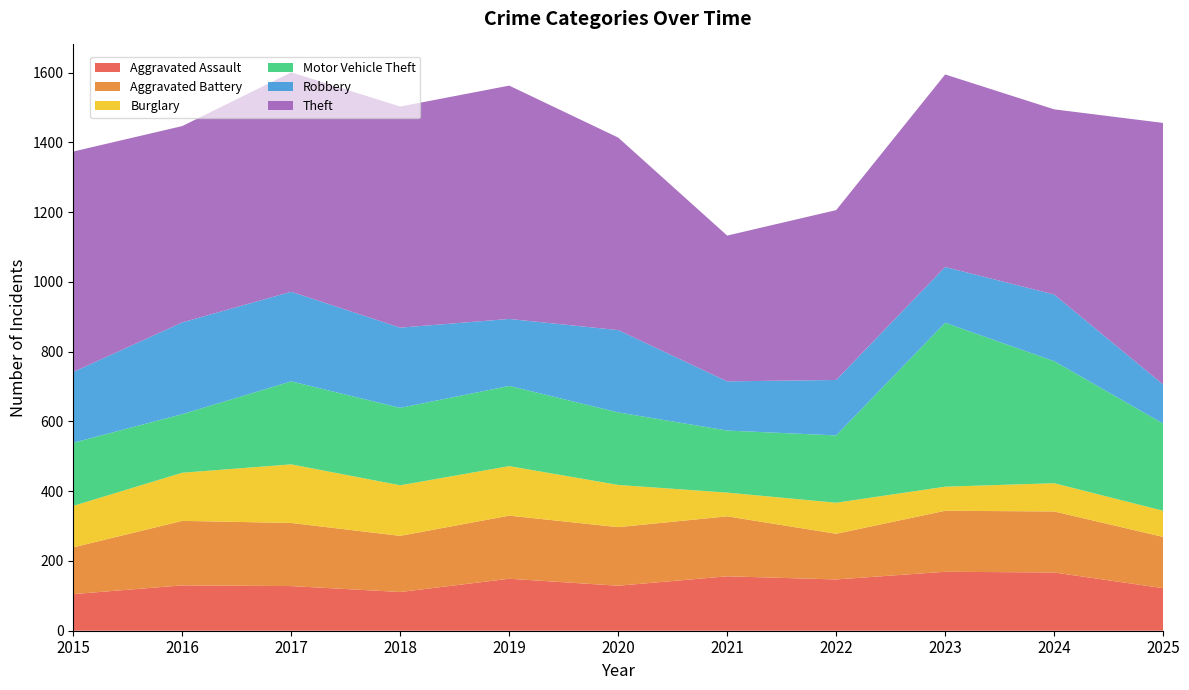

Reading left to right, extract all data points from this chart.

Aggravated Assault: 105	130	128	111	149	129	156	147	169	167	122
Aggravated Battery: 134	185	181	161	181	168	172	131	175	175	147
Burglary: 119	138	168	145	142	121	68	89	69	81	75
Motor Vehicle Theft: 181	168	238	222	230	208	178	193	470	350	250
Robbery: 203	263	257	230	192	236	141	159	160	191	112
Theft: 632	563	629	634	669	552	418	487	552	531	750